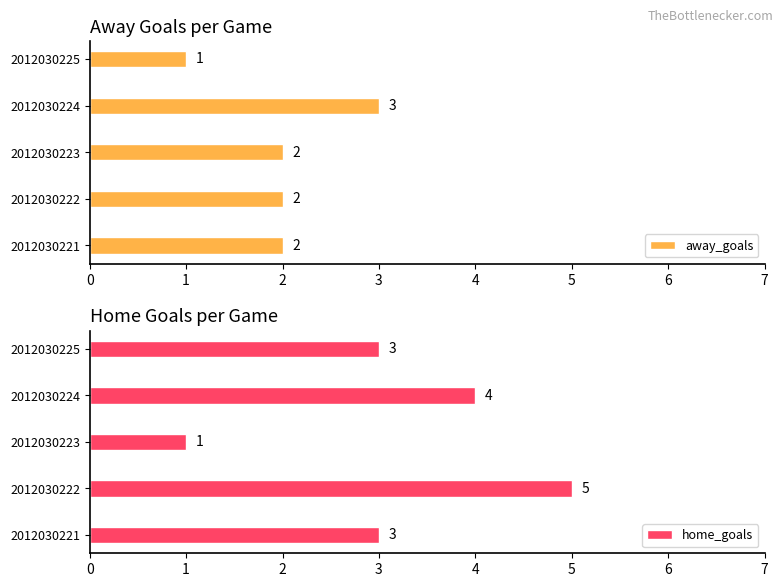

What is the sum of the away_goals values at 2012030223 and 2012030225?

3